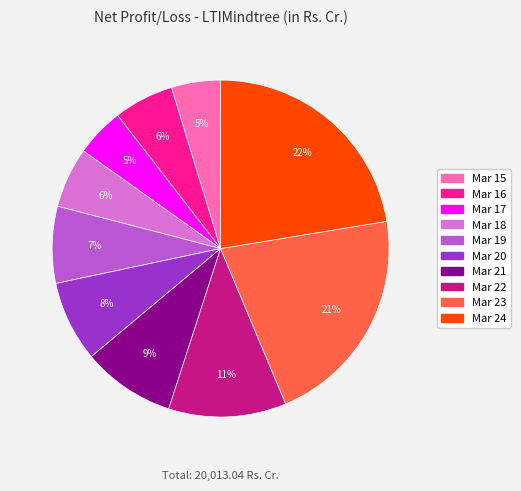

Do Mar 23 and Mar 19 together represent more than half of the pie?

No